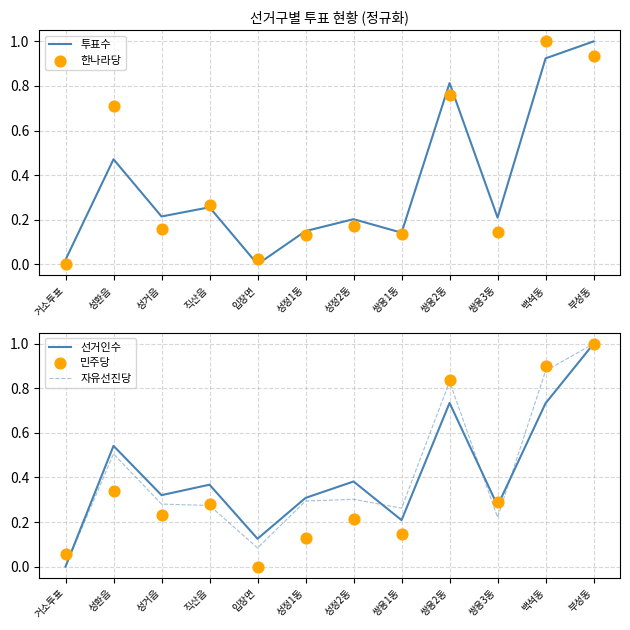

What are all the series names shown in the legend?

투표수, 한나라당, 선거인수, 자유선진당, 민주당